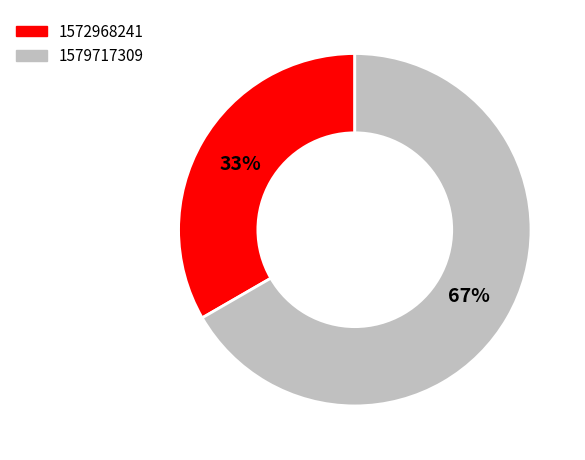

How many slices are in this pie chart?

2